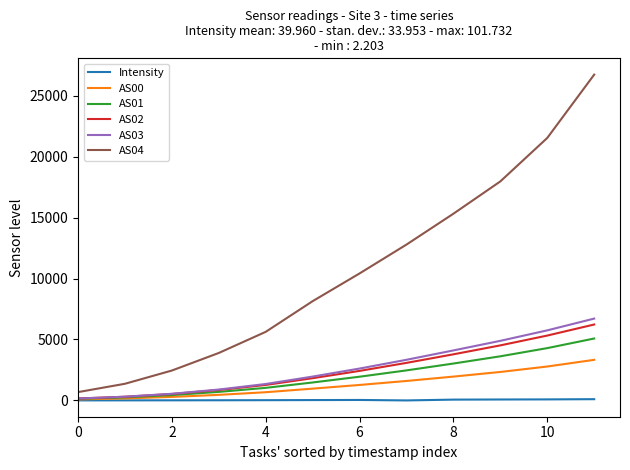

What is the maximum value for AS00?

3331.0